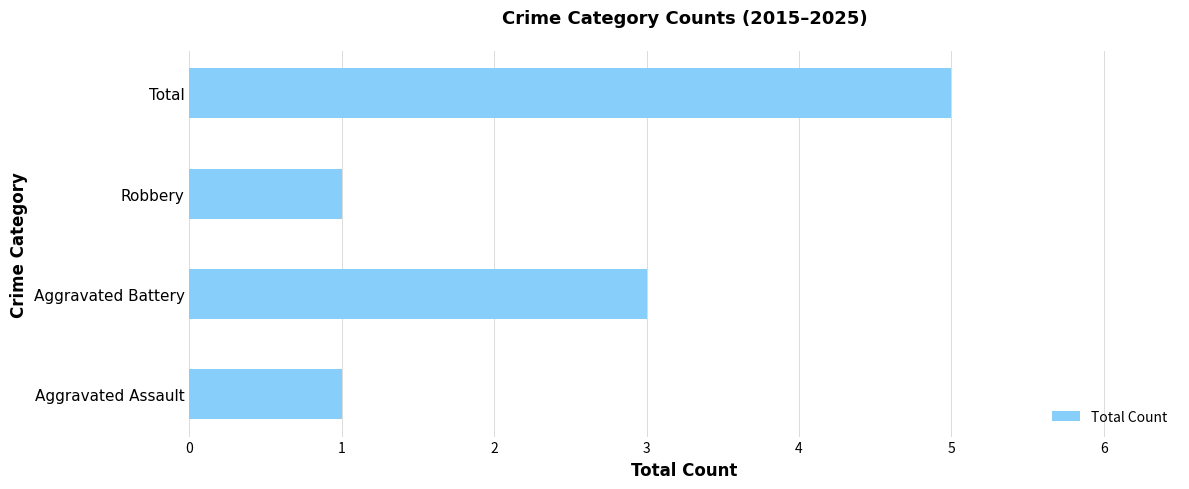

What is the difference between the maximum and minimum values?

4